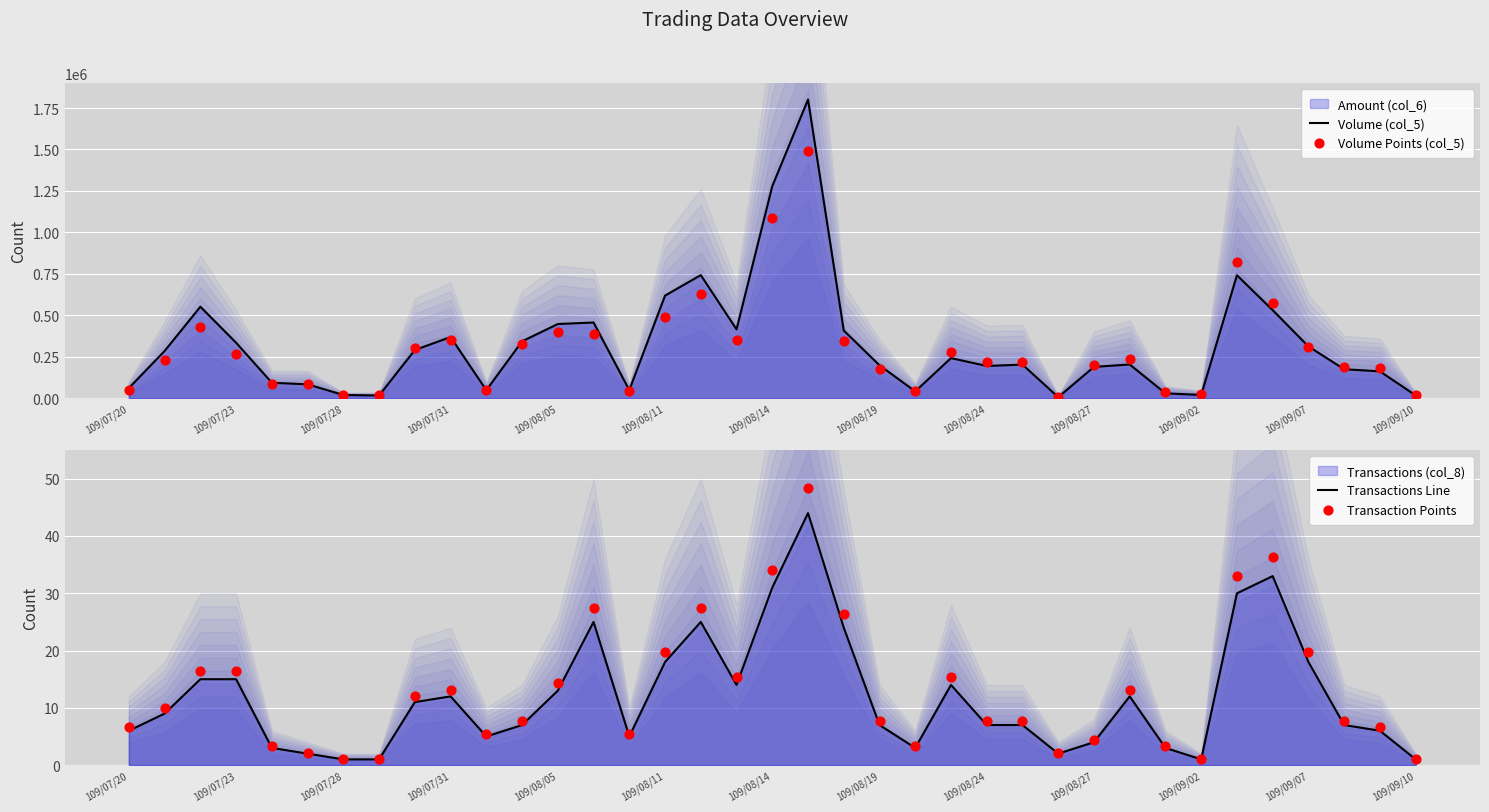

At how many categories does at least one series exceed 238463?

18